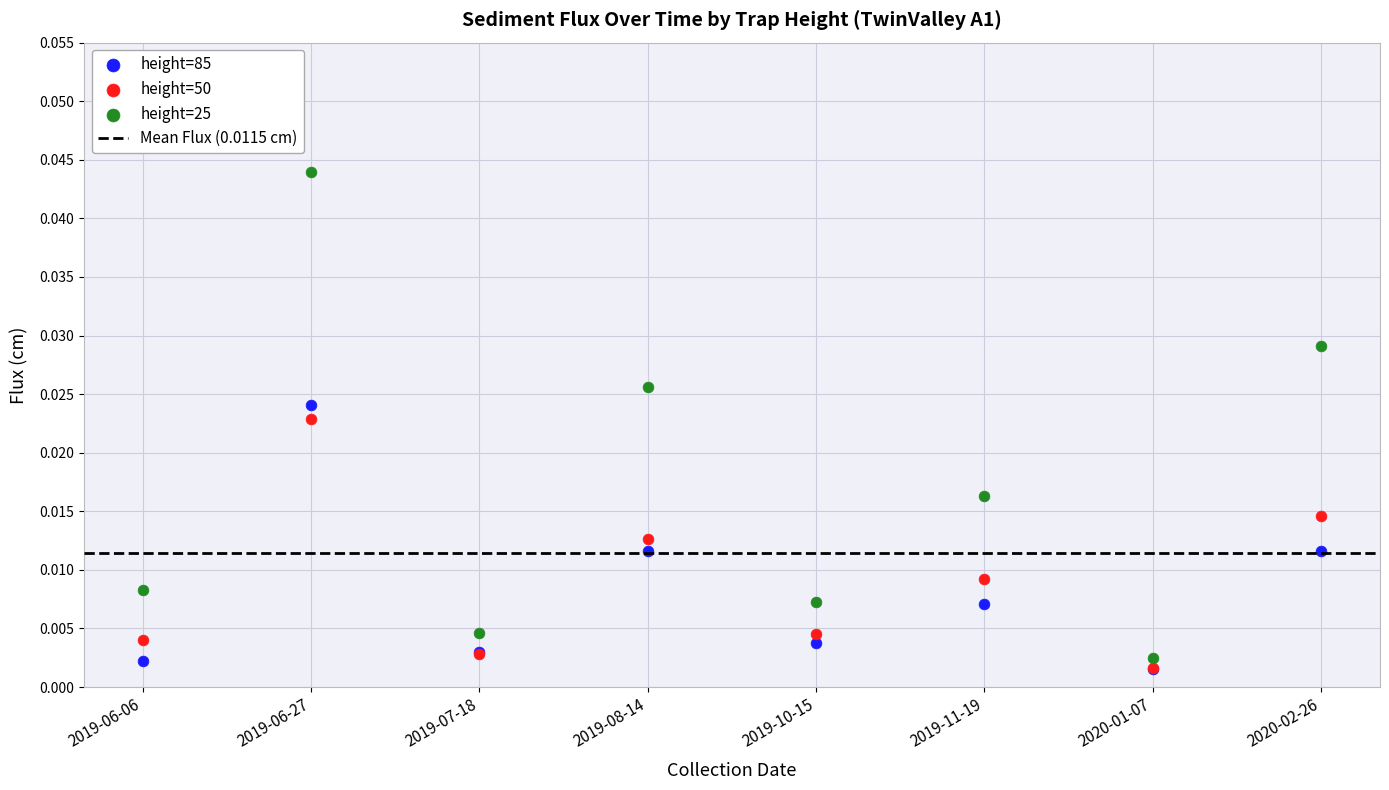

Which series reaches the minimum Y coordinate?

height=85